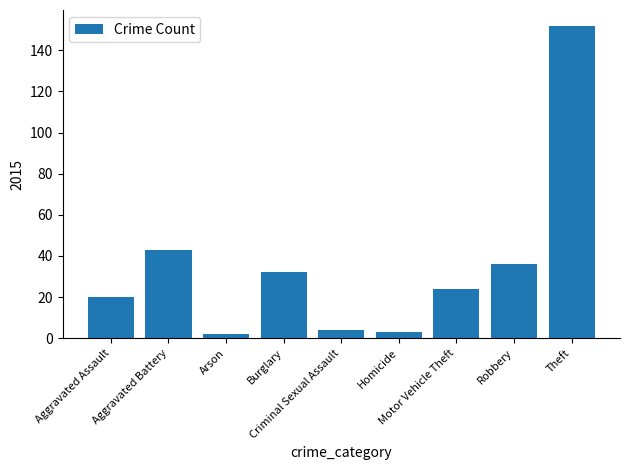

Approximately how many times larger is the value at Robbery compared to Aggravated Battery?

0.8